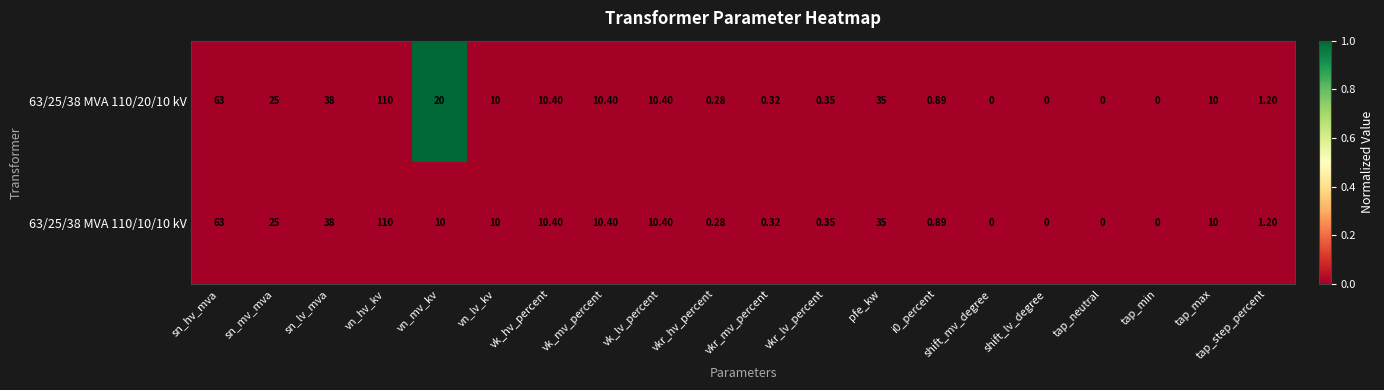

Rank the series by their average value, from highest to lowest.

63/25/38 MVA 110/20/10 kV, 63/25/38 MVA 110/10/10 kV